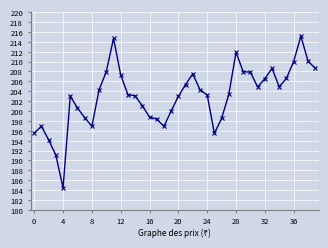

What is the value of the 13th point from the left?

207.3